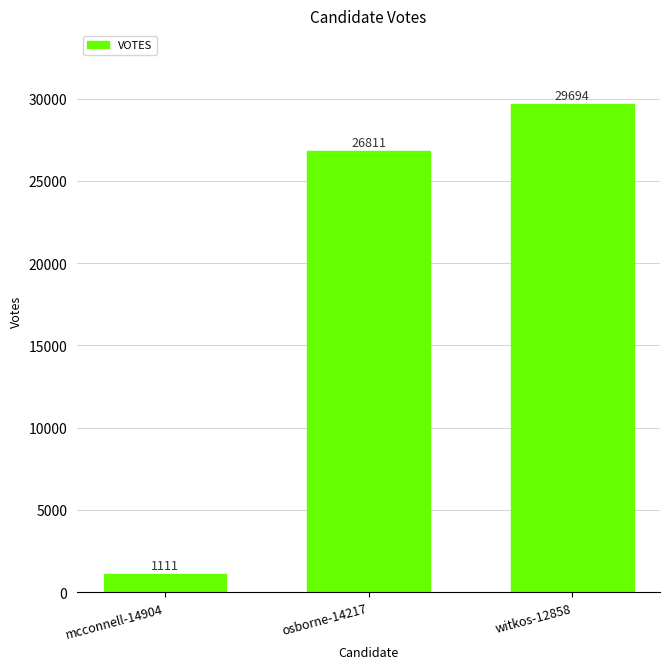

At which label is the value closest to 15402?

osborne-14217